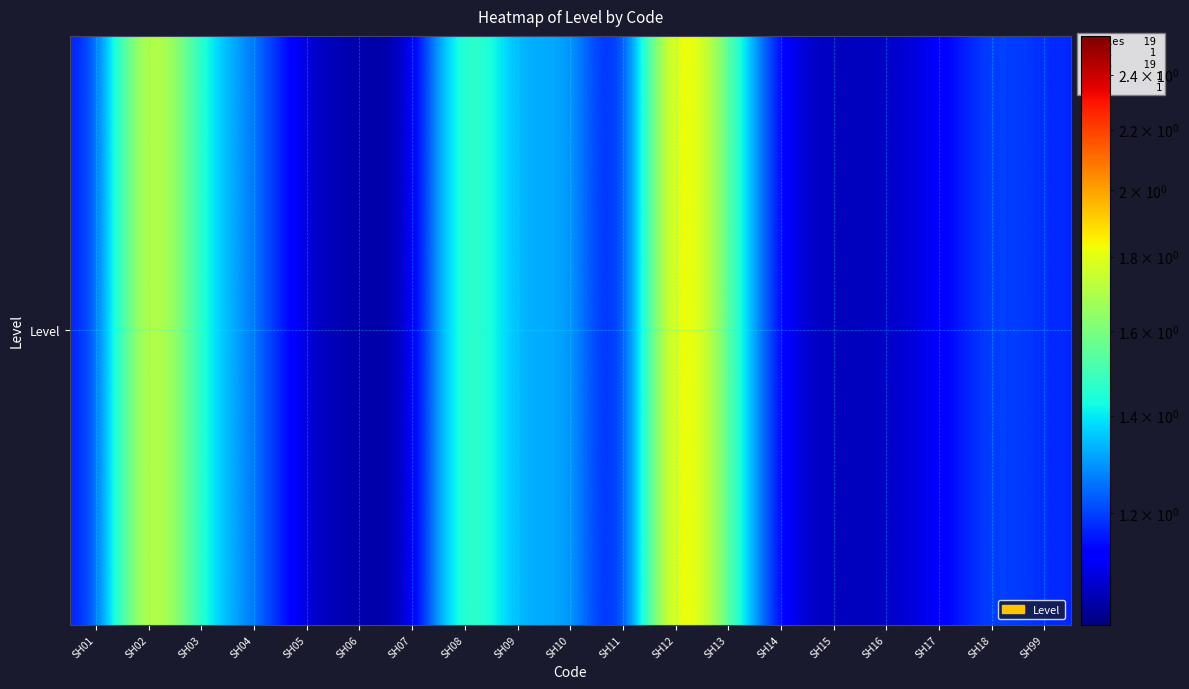

At which label is the value closest to 1?

SH11